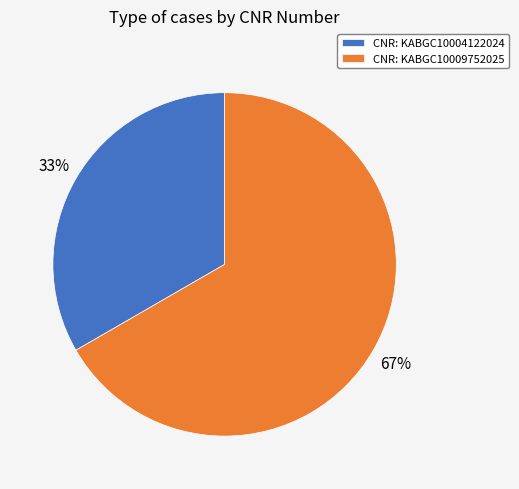

To the nearest percent, what portion does CNR: KABGC10009752025 represent?

67%